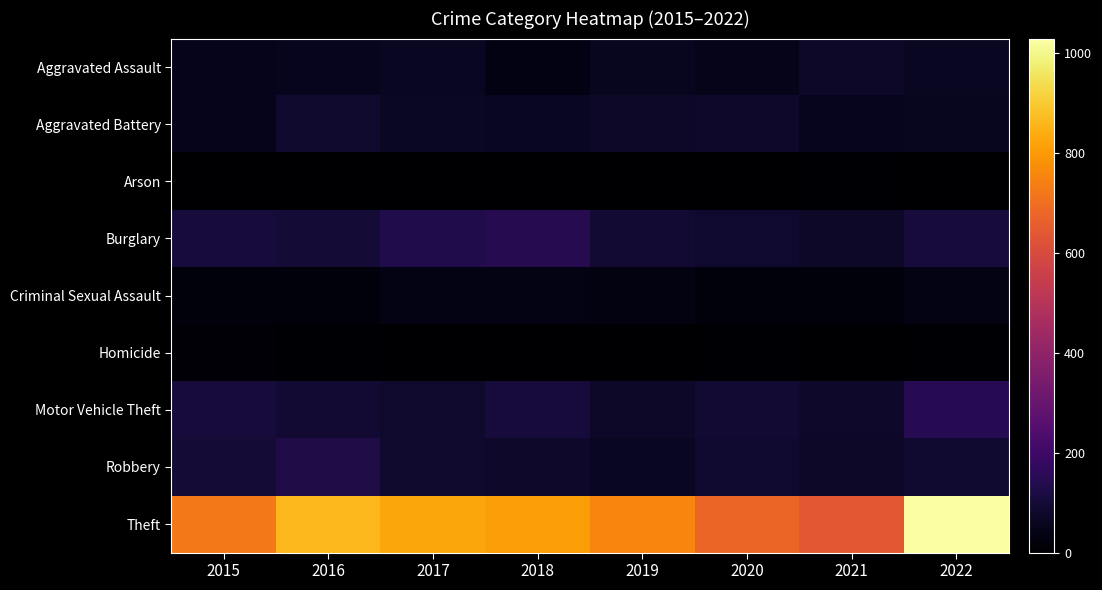

Rank the series at 2017 from highest to lowest value.

Theft, Burglary, Motor Vehicle Theft, Robbery, Aggravated Battery, Aggravated Assault, Criminal Sexual Assault, Homicide, Arson